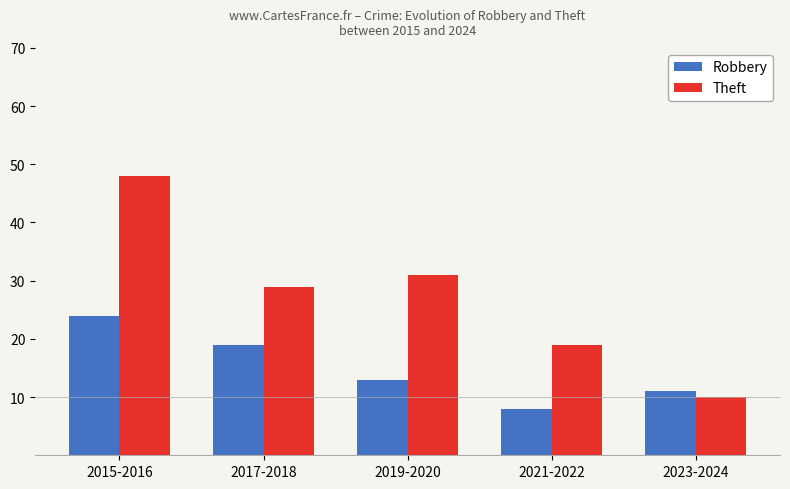

What is the approximate value of Theft at 2019-2020, to the nearest 5?

30